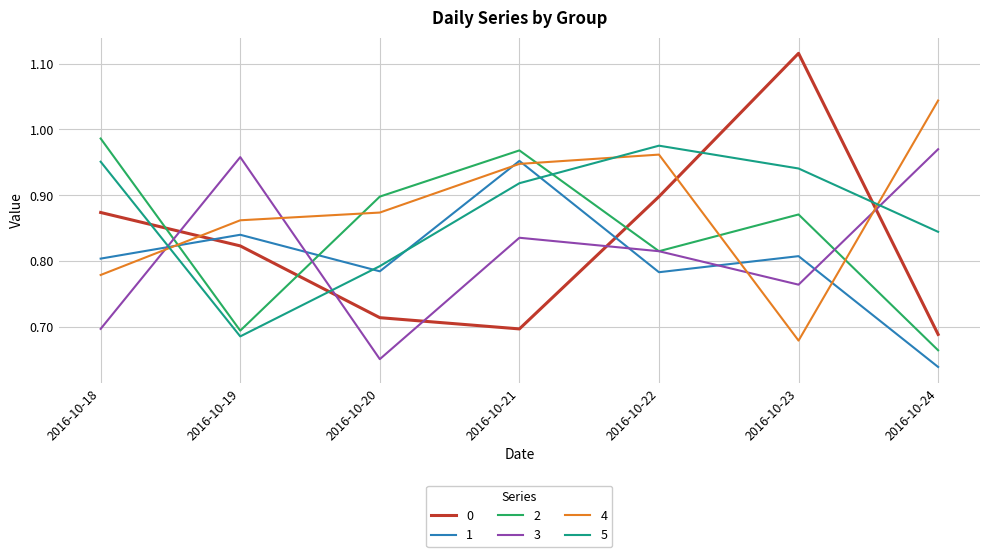

Which category has the highest value across all series?

2016-10-23